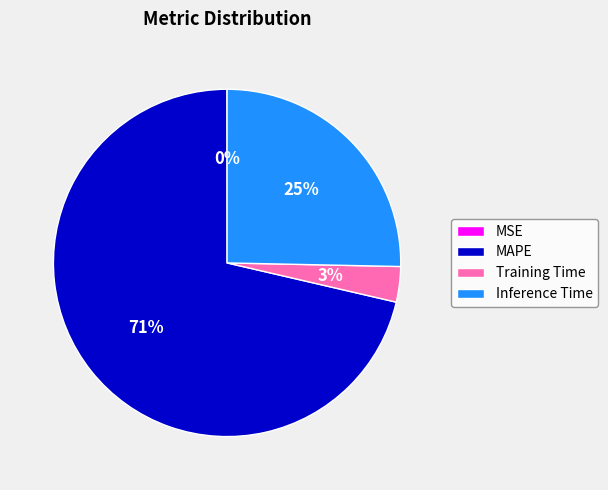

Does any single category account for the majority?

Yes